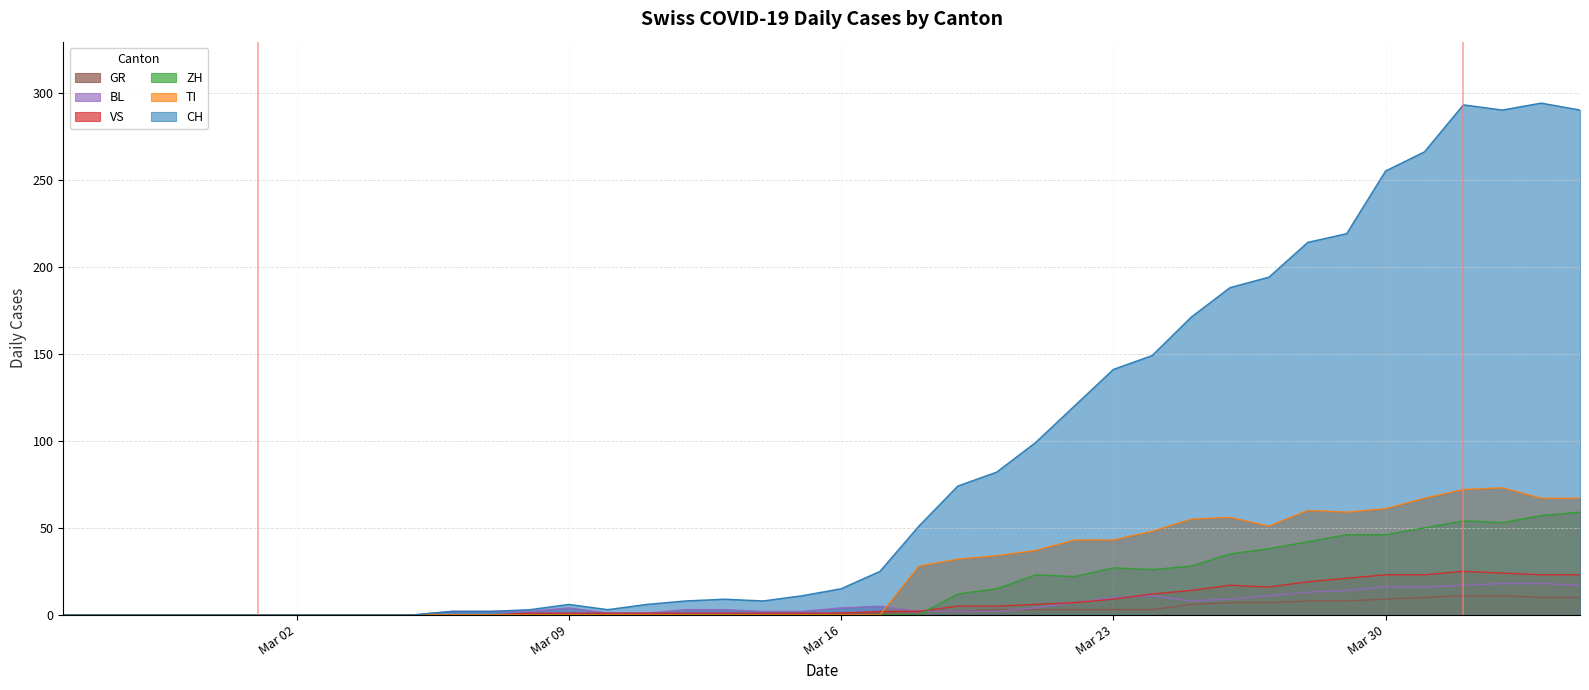

True or false: TI and ZH cross at least once.

False